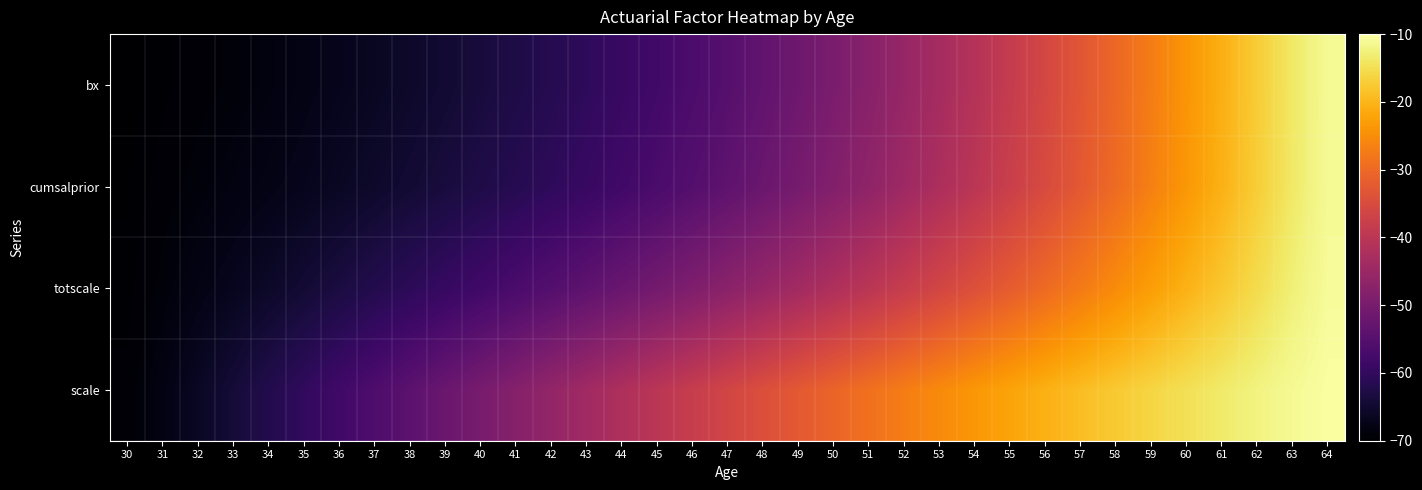

Reading left to right, list all the values displayed in this chart.

scale: 30=-69.4	31=-68.0	32=-66.1	33=-64.1	34=-62.1	35=-60.1	36=-58.1	37=-56.1	38=-54.1	39=-52.1	40=-50.1	41=-48.0	42=-46.0	43=-44.0	44=-42.0	45=-40.1	46=-38.1	47=-36.2	48=-34.3	49=-32.5	50=-30.6	51=-28.9	52=-27.1	53=-25.4	54=-23.7	55=-22.1	56=-20.5	57=-19.0	58=-17.6	59=-16.1	60=-14.8	61=-13.5	62=-12.3	63=-11.1	64=-10.3
totscale: 30=-69.7	31=-68.9	32=-67.8	33=-66.8	34=-65.6	35=-64.5	36=-63.3	37=-62.0	38=-60.8	39=-59.4	40=-58.1	41=-56.7	42=-55.2	43=-53.8	44=-52.2	45=-50.6	46=-49.0	47=-47.3	48=-45.6	49=-43.8	50=-42.0	51=-40.1	52=-38.1	53=-36.1	54=-34.0	55=-31.9	56=-29.7	57=-27.5	58=-25.2	59=-22.8	60=-20.4	61=-17.9	62=-15.3	63=-12.7	64=-10.8
cumsalprior: 30=-69.8	31=-69.4	32=-68.8	33=-68.3	34=-67.7	35=-66.9	36=-66.2	37=-65.4	38=-64.5	39=-63.6	40=-62.7	41=-61.6	42=-60.5	43=-59.3	44=-58.0	45=-56.7	46=-55.2	47=-53.7	48=-52.1	49=-50.3	50=-48.5	51=-46.6	52=-44.5	53=-42.4	54=-40.1	55=-37.7	56=-35.1	57=-32.5	58=-29.7	59=-26.7	60=-23.7	61=-20.4	62=-17.1	63=-13.7	64=-11.1
bx: 30=-69.9	31=-69.6	32=-69.3	33=-68.9	34=-68.5	35=-67.7	36=-67.0	37=-66.3	38=-65.5	39=-64.7	40=-63.8	41=-62.8	42=-61.7	43=-60.5	44=-59.3	45=-57.9	46=-56.5	47=-54.9	48=-53.3	49=-51.5	50=-49.7	51=-47.7	52=-45.6	53=-43.3	54=-41.0	55=-38.5	56=-35.8	57=-33.1	58=-30.2	59=-27.1	60=-24.0	61=-20.7	62=-17.2	63=-13.7	64=-11.1